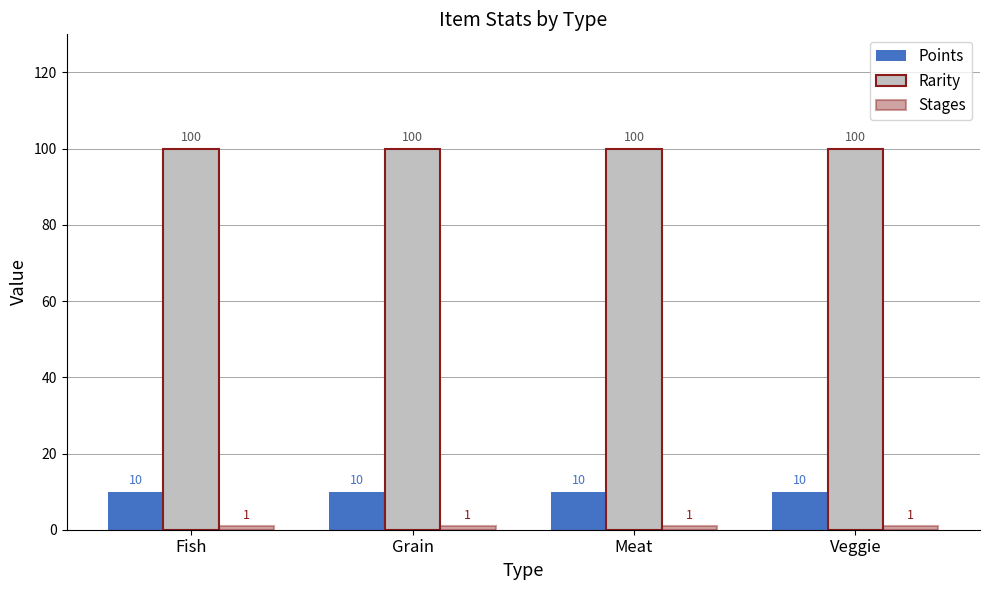

What is the maximum value shown in the chart?

100